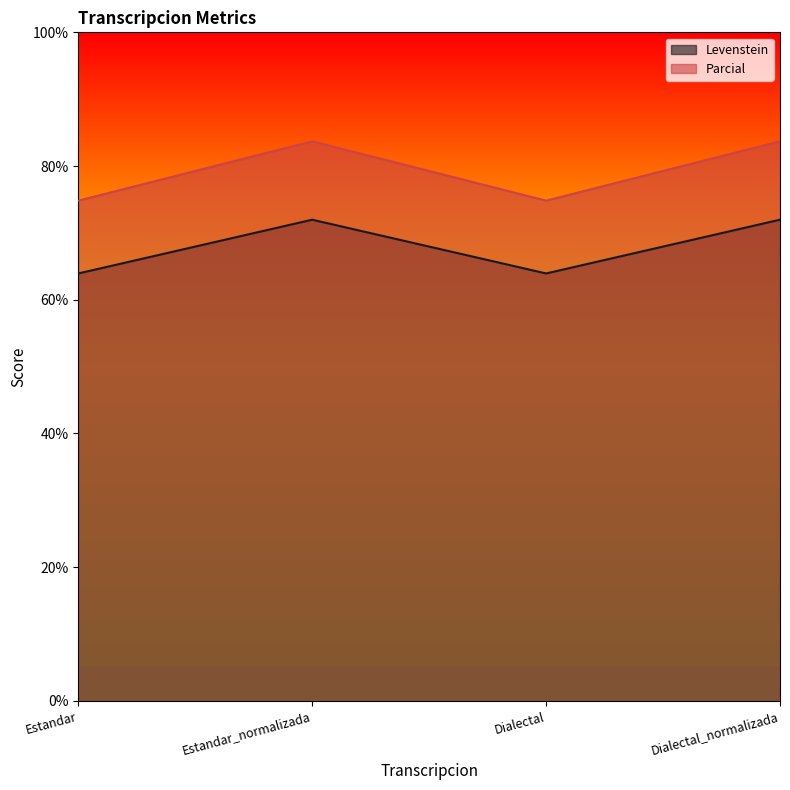

True or false: Levenstein and Parcial intersect in this chart.

False